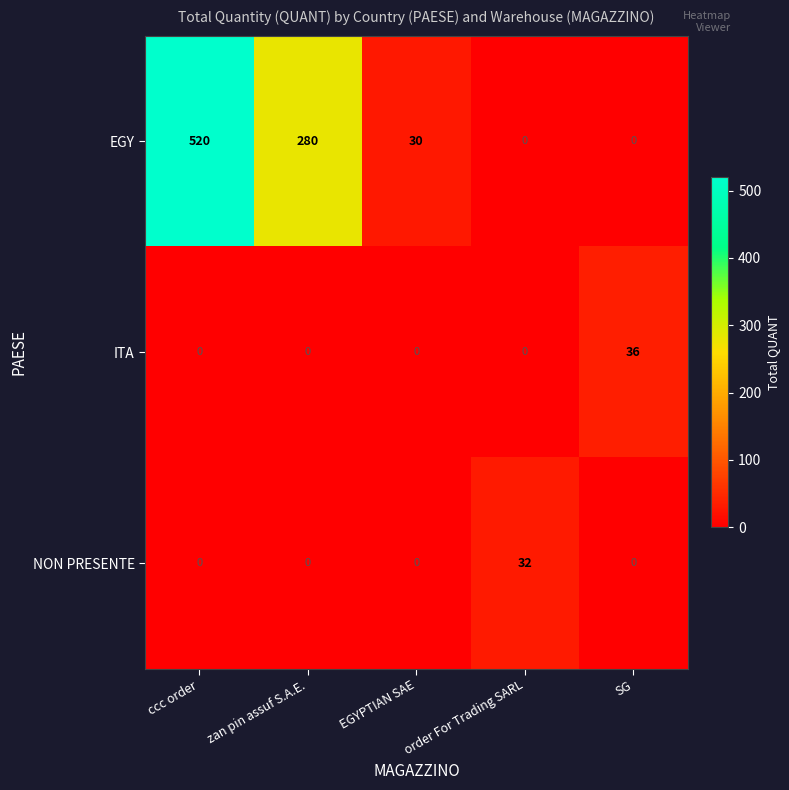

Where is EGY nearest to the value 260?

zan pin assuf S.A.E.